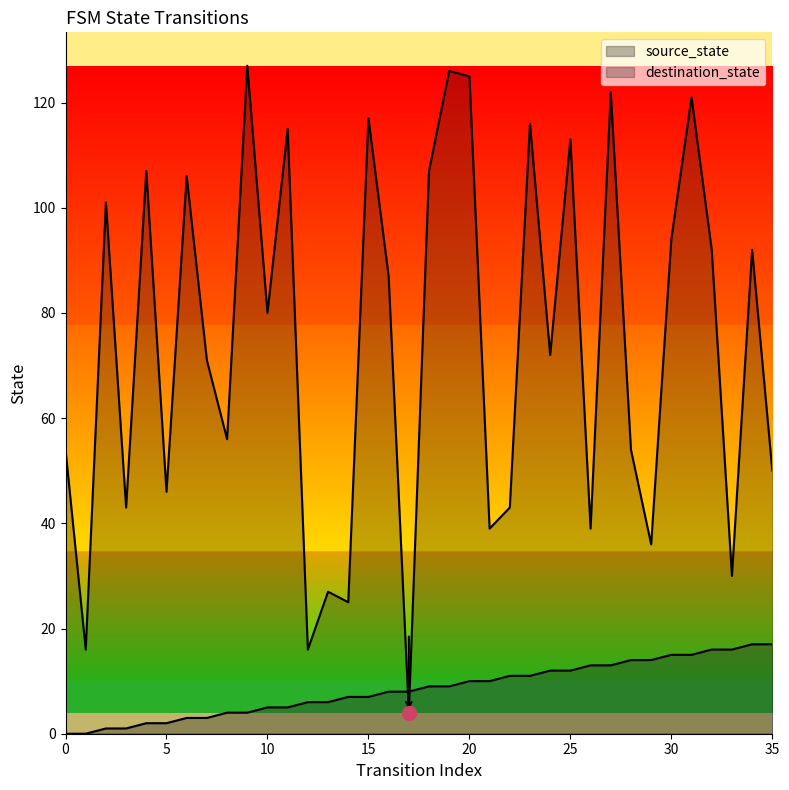

What is the average value of the destination_state series?

74